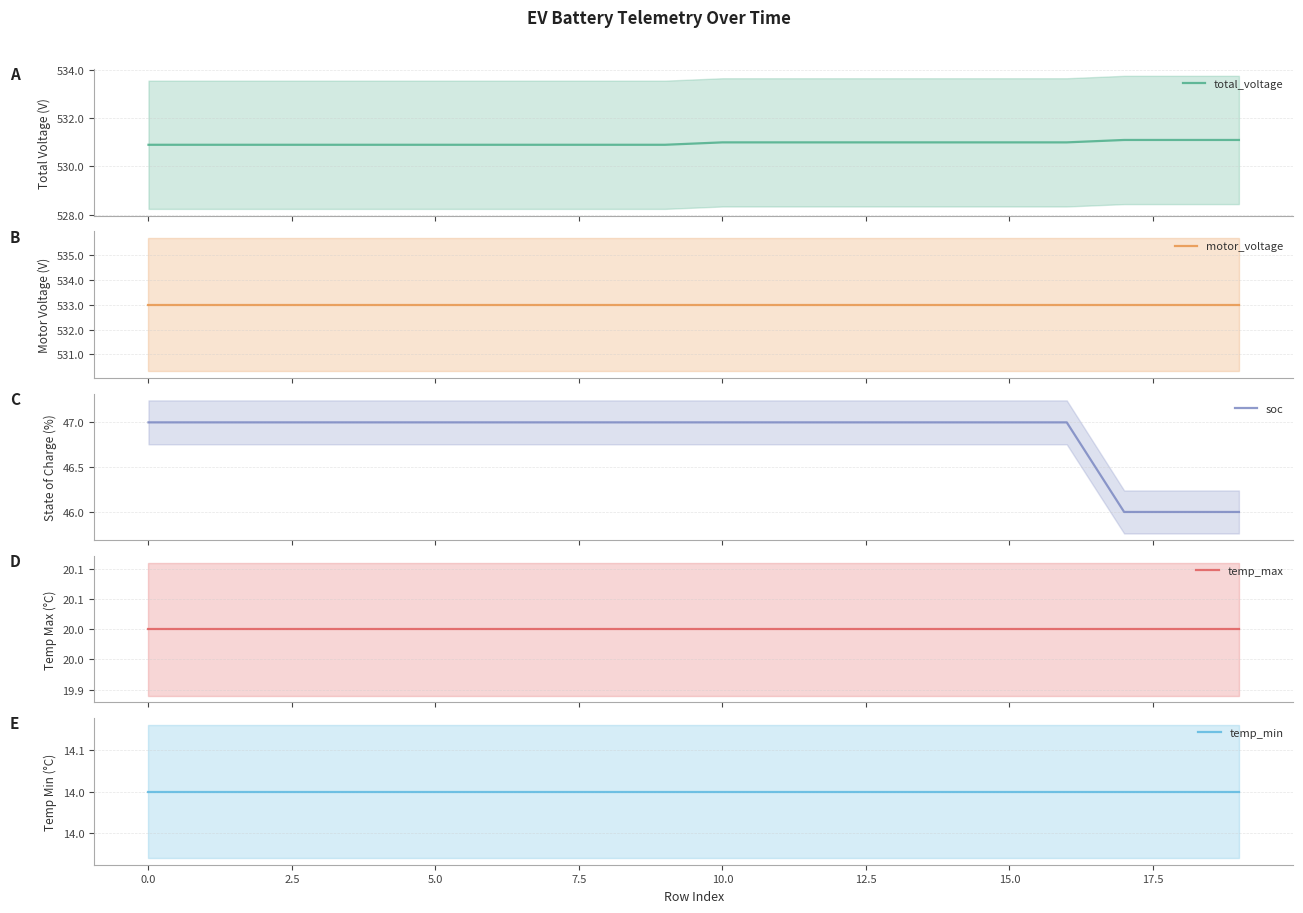

Is it true that temp_min equals 14.0 at 17.5?

True